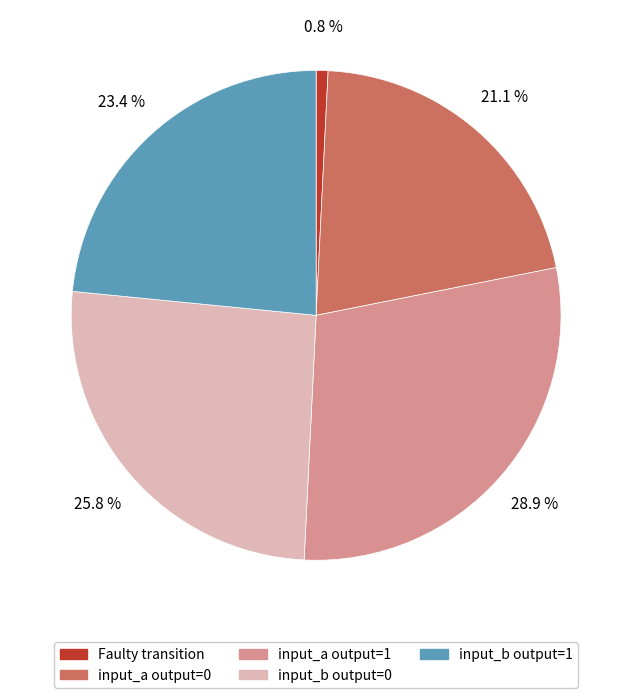

Which has a higher value, input_a output=1 or input_b output=1?

input_a output=1